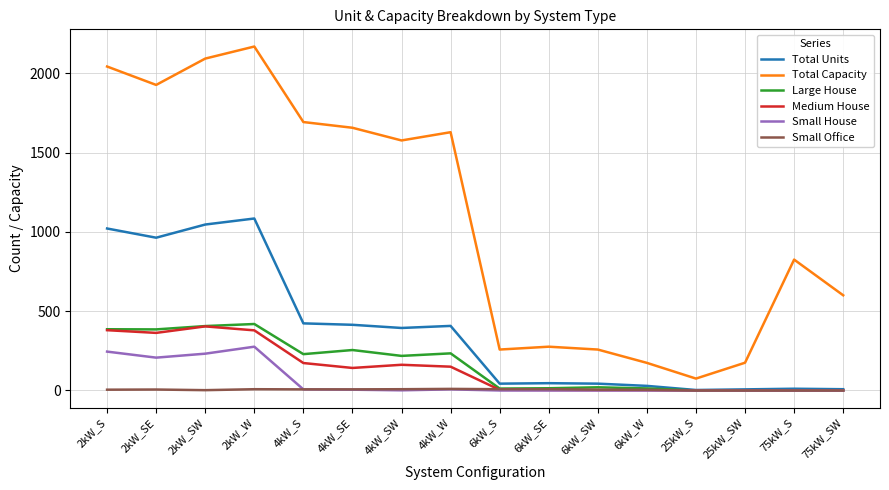

Which series has the widest spread of values?

Total Capacity